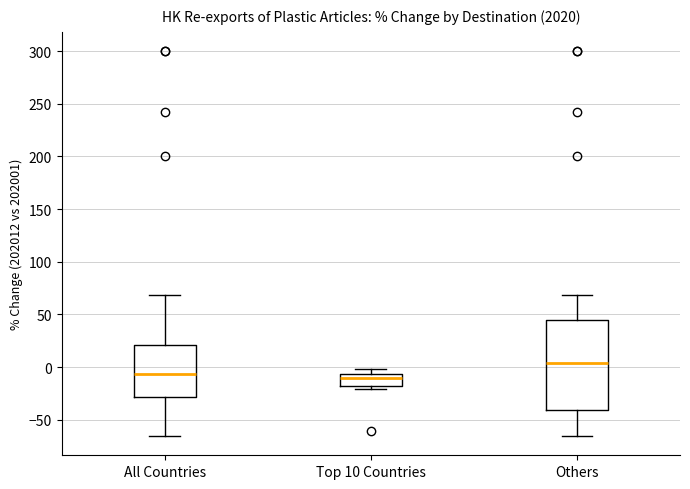

Reading left to right, transcribe this box plot: for each box, give where its median line is, the range the box spans, and where its two whiskers end, as read against the y-axis. The values are not printed on the chart, so give them approximately, as read against the axis.

All Countries: median -5, box -30 to 20, whiskers -65 to 70
Top 10 Countries: median -10, box -20 to -5, whiskers -20 (just below the box's lower edge) to 0
Others: median 5, box -40 to 45, whiskers -65 to 70